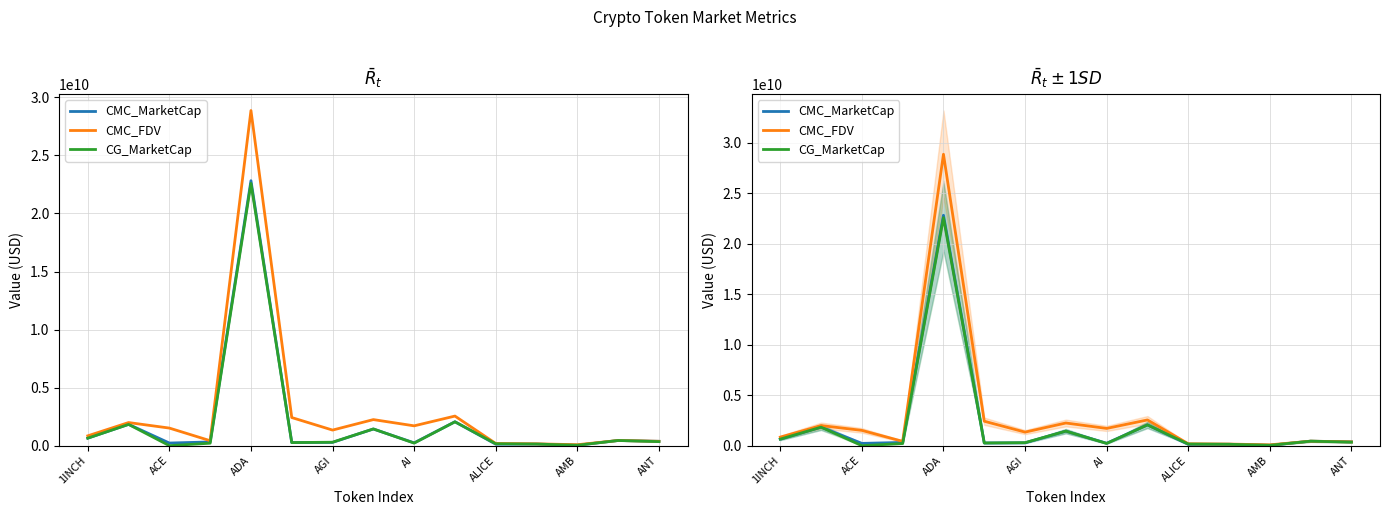

Reading right to left, what are all the values shown in this chart?

CMC_MarketCap: 375636296.9	445882796.0	39119717.1	138158321.6	127728457.4	2058700189.0	240734233.6	1436258025.9	284142507.2	266397943.5	22821109921.4	319925688.3	226411449.2	1837539001.4	646959535.9
CMC_FDV: 375636296.9	445882796.0	82242262.9	158802668.5	188075672.0	2549793853.7	1708092123.4	2245238400.3	1342546903.2	2421799486.4	28864086565.2	428396803.8	1514939016.8	1991047459.0	847353523.0
CG_MarketCap: 348078966.0	444795102.0	36191190.0	137582939.0	165431812.0	2053892257.0	220779143.0	1440132600.0	297642899.0	266204922.0	22587356802.0	212493102.0	0.0	1831996213.0	646147798.0